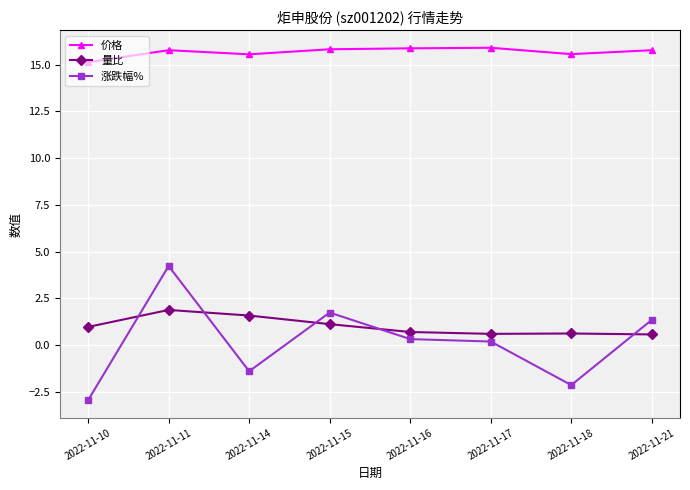

How many categories are shown in the chart?

8